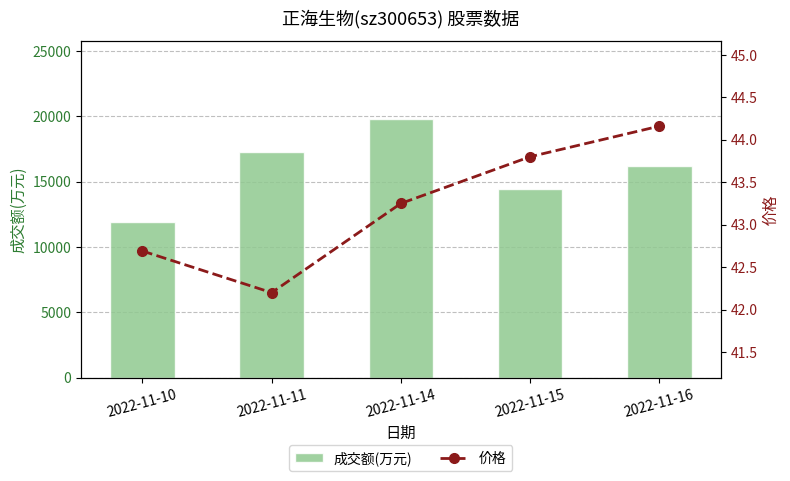

What is the average value of the 成交额(万元) series?

15916